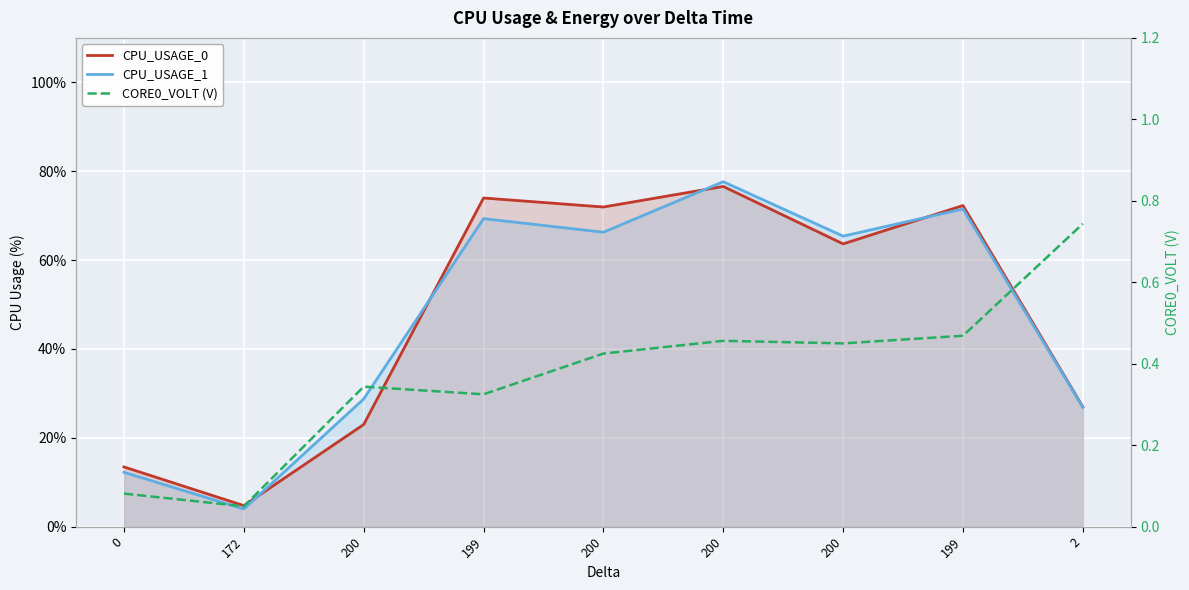

Reading left to right, what are all the values shown in this chart?

CPU_USAGE_0: 0=13.4	172=4.7	200=23.0	199=74.0	200=71.9	200=76.6	200=63.6	199=72.3	2=27.0
CPU_USAGE_1: 0=12.2	172=4.0	200=28.7	199=69.3	200=66.3	200=77.6	200=65.4	199=71.5	2=26.9
CORE0_VOLT (V): 0=0.1	172=0.1	200=0.3	199=0.3	200=0.4	200=0.5	200=0.5	199=0.5	2=0.7